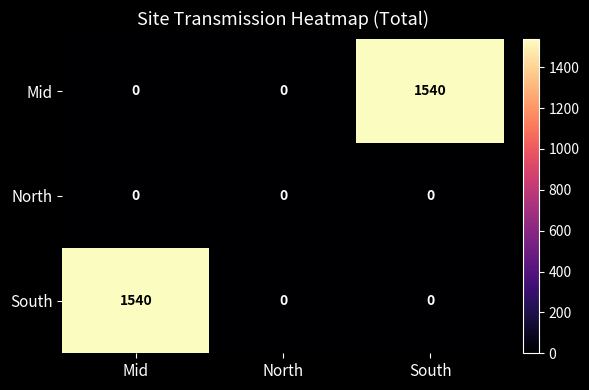

Reading left to right, what are all the values shown in this chart?

Mid: 0	0	1540
North: 0	0	0
South: 1540	0	0